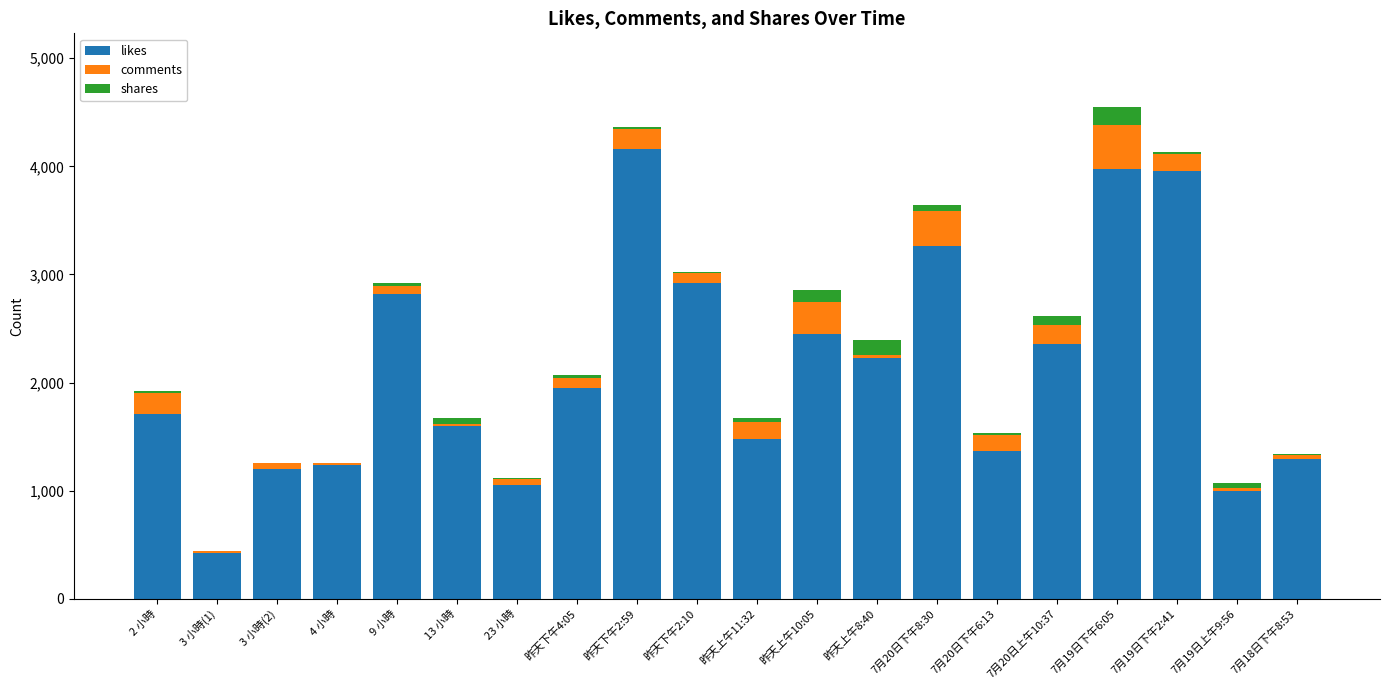

What are all the series names shown in the legend?

likes, comments, shares